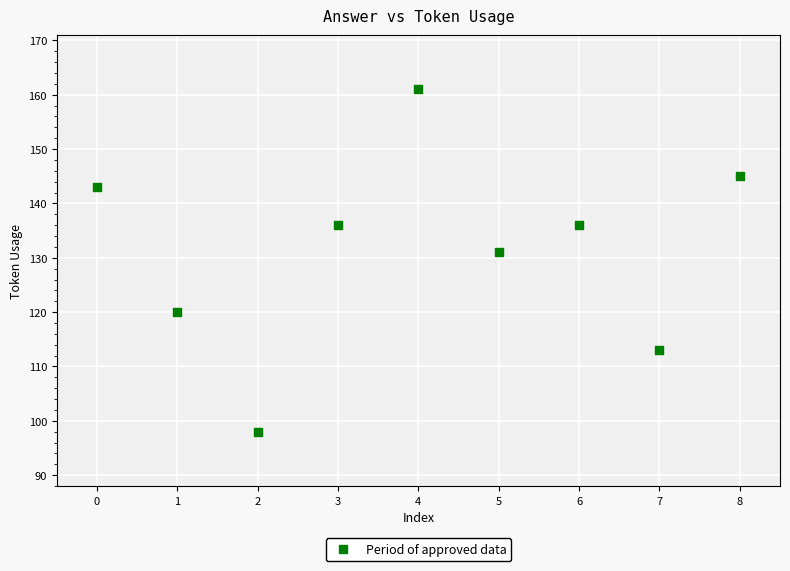

What Y value in the scatter plot is closest to 129?

131